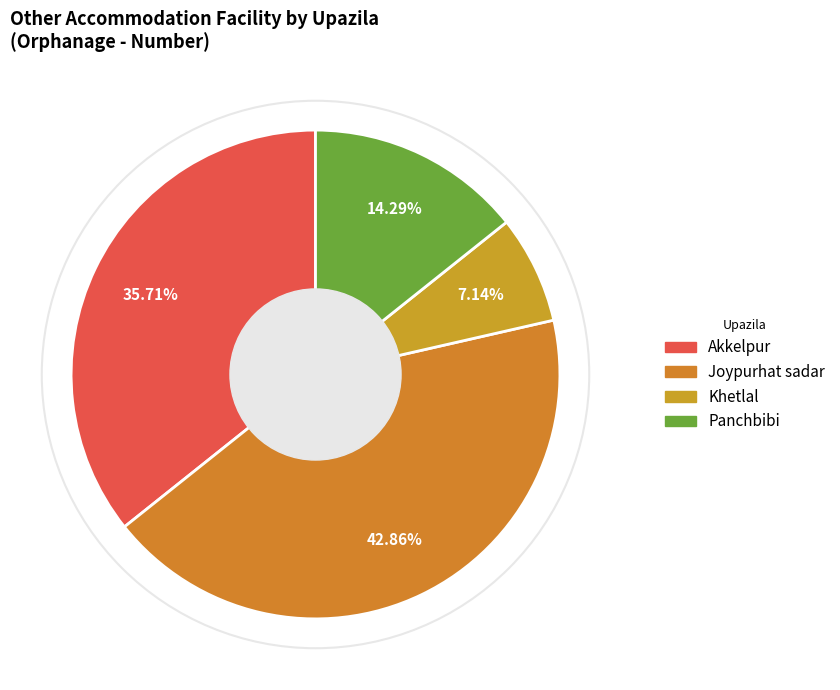

To the nearest percent, what percentage of the pie is Akkelpur?

36%